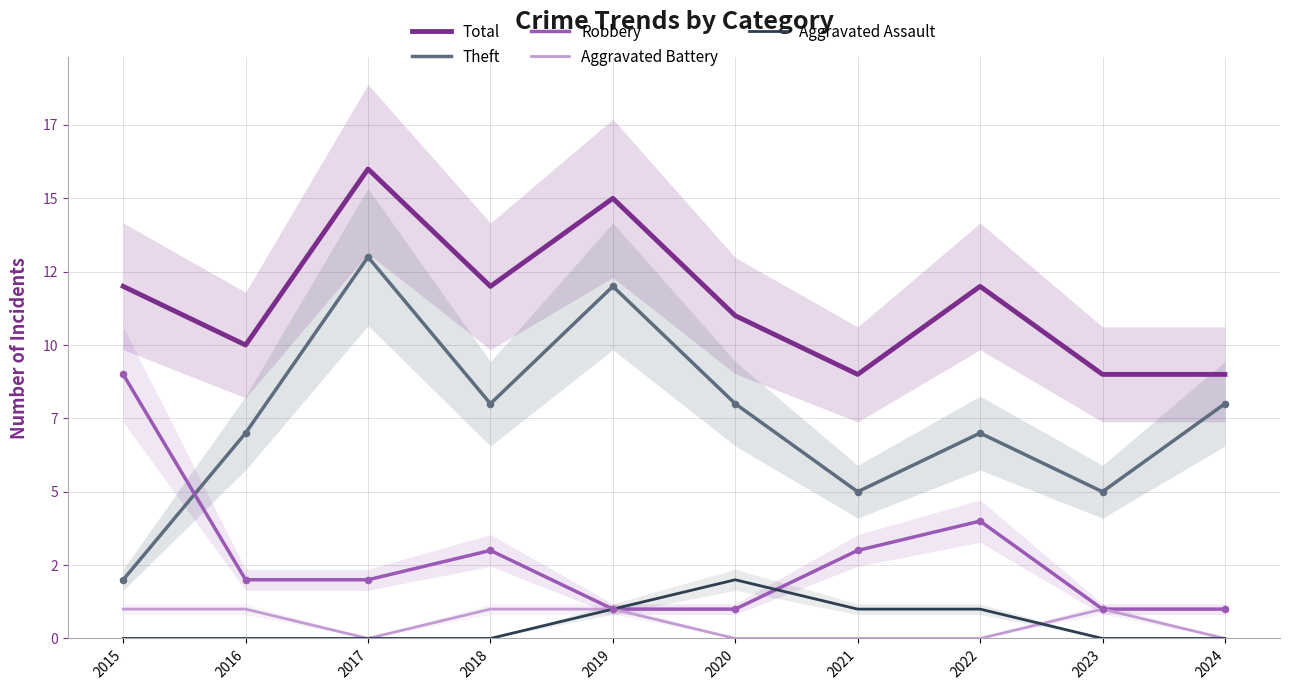

At how many categories does at least one series exceed 10?

6